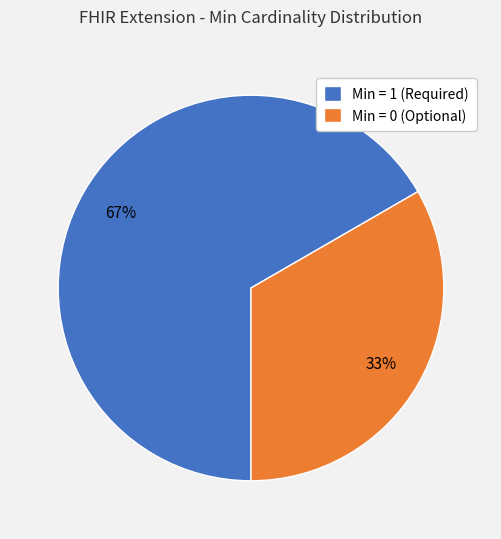

To the nearest percent, what is the average slice percentage?

50%